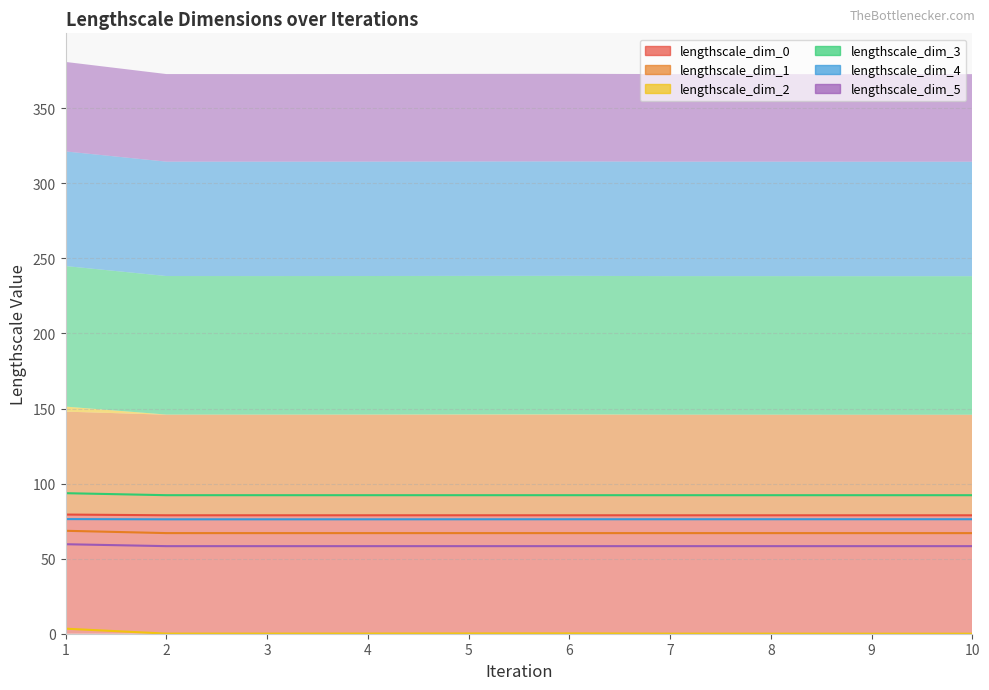

Rank the series at 8 from lowest to highest value.

lengthscale_dim_2, lengthscale_dim_5, lengthscale_dim_1, lengthscale_dim_4, lengthscale_dim_0, lengthscale_dim_3